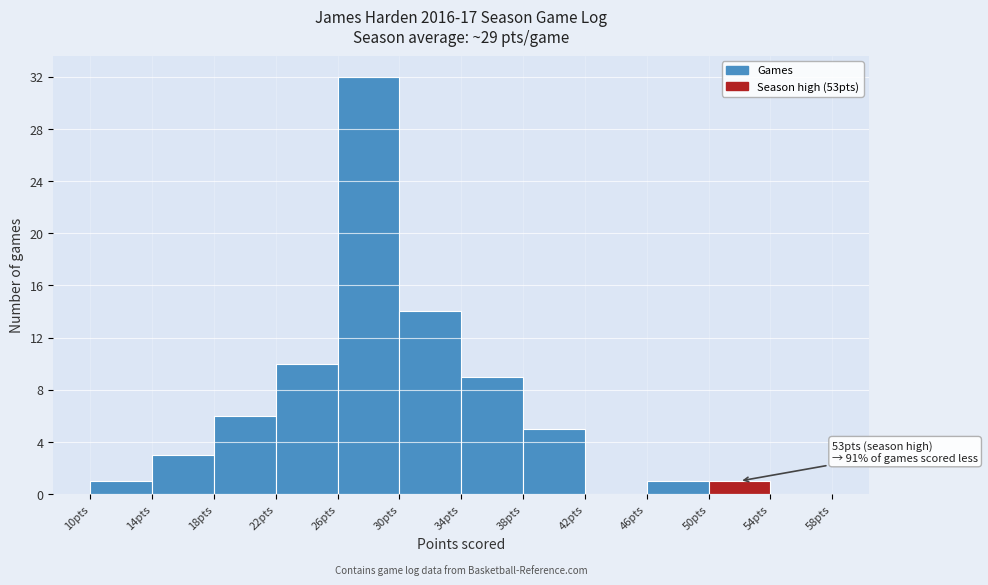

Over which range of the x-axis is the bar tallest?

26 to 30